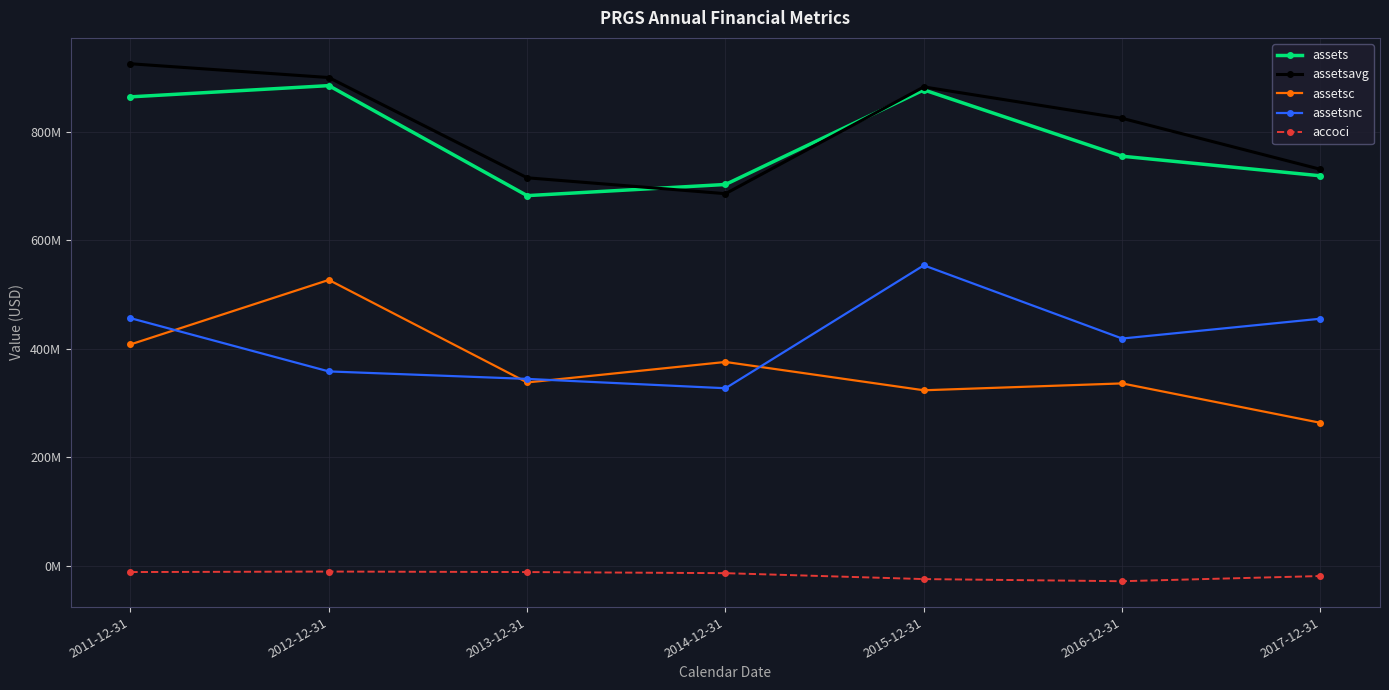

True or false: assetsavg and accoci intersect in this chart.

False